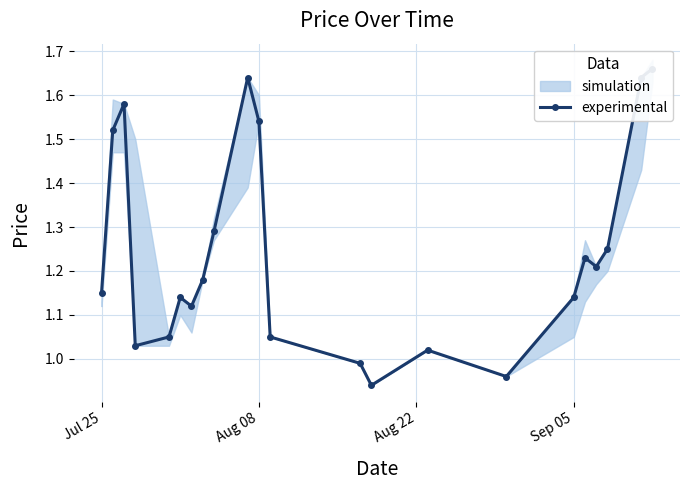

Count the number of categories in the chart.

22